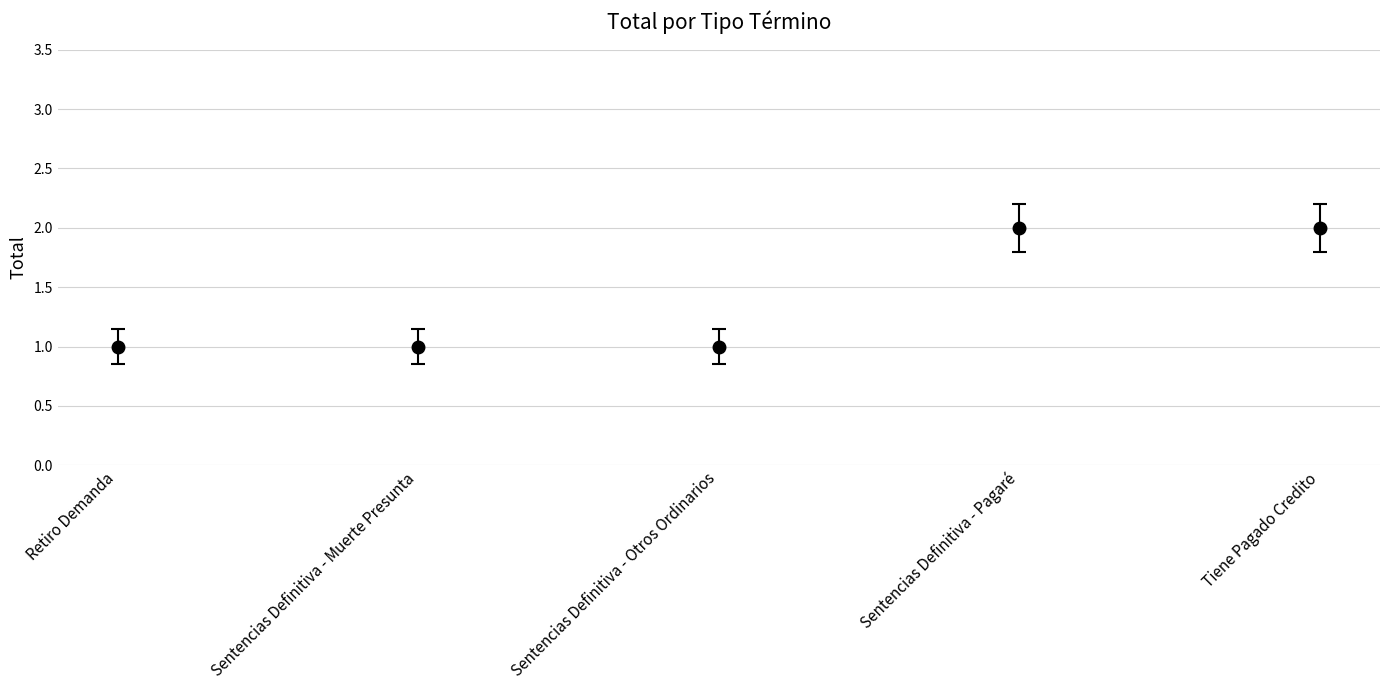

How many lines are shown in the chart?

1